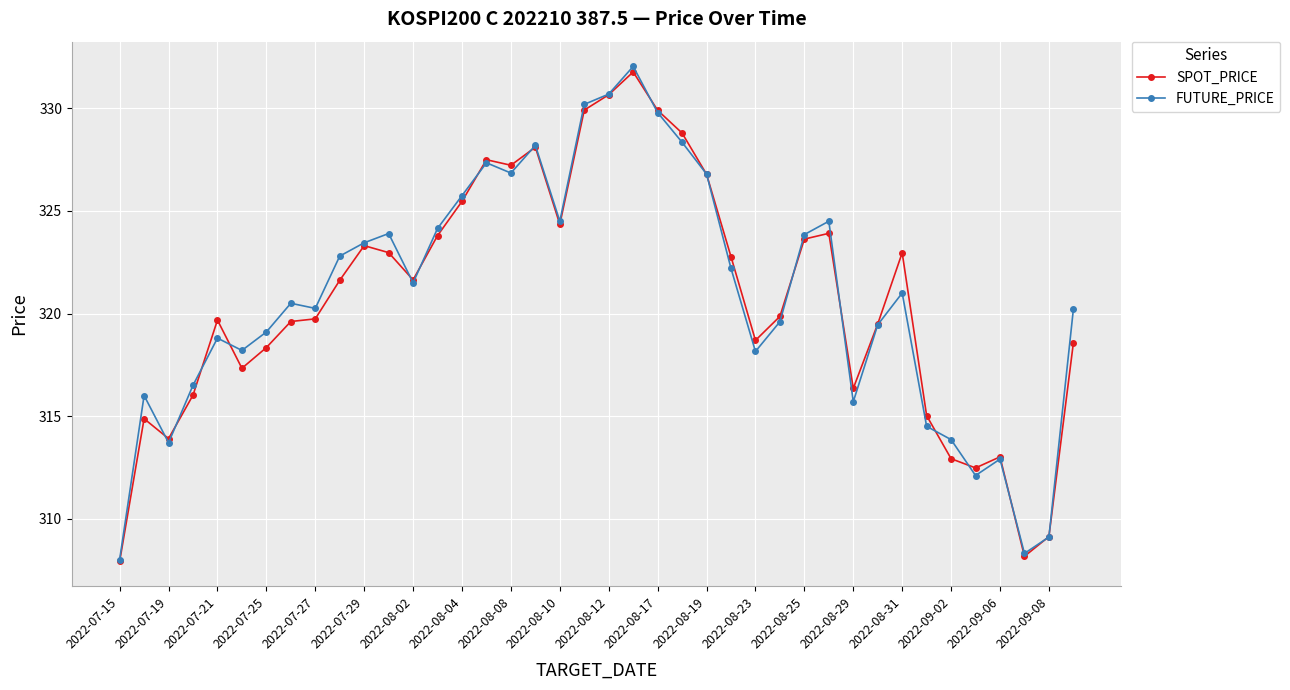

Which series has the largest range (max minus min)?

FUTURE_PRICE